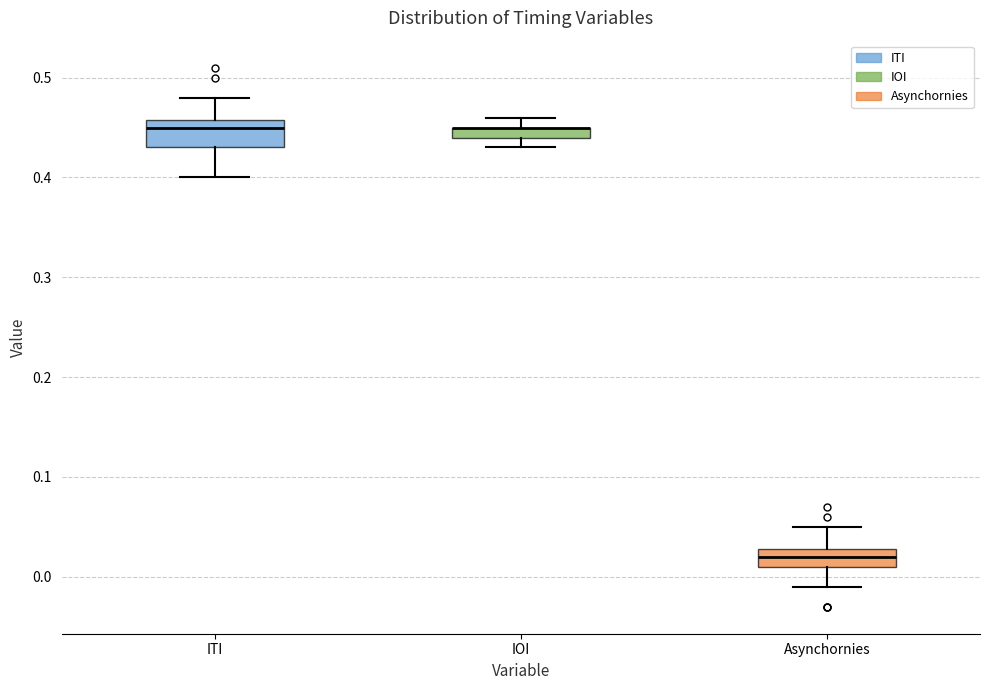

Where is the upper edge of the box for IOI on the y-axis? The values are not printed on the chart, so give them approximately, as read against the axis.

0.45